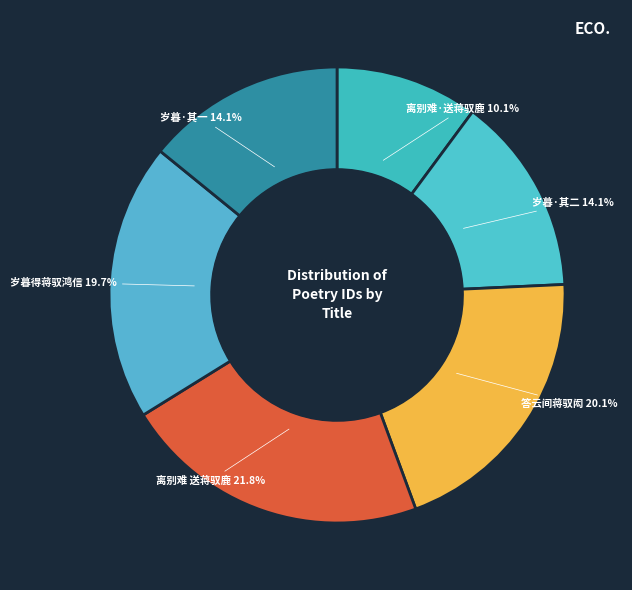

Is it true that 答云间蒋驭闳 is 20% of the pie?

True